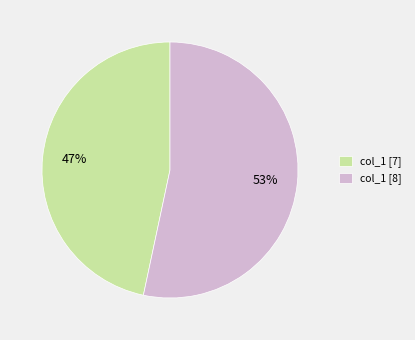

Count the number of slices in the pie.

2